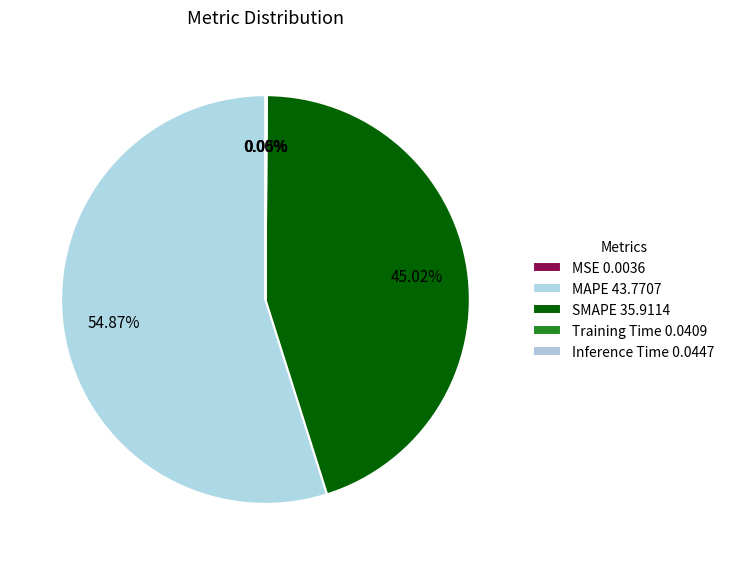

How many slices are in this pie chart?

5